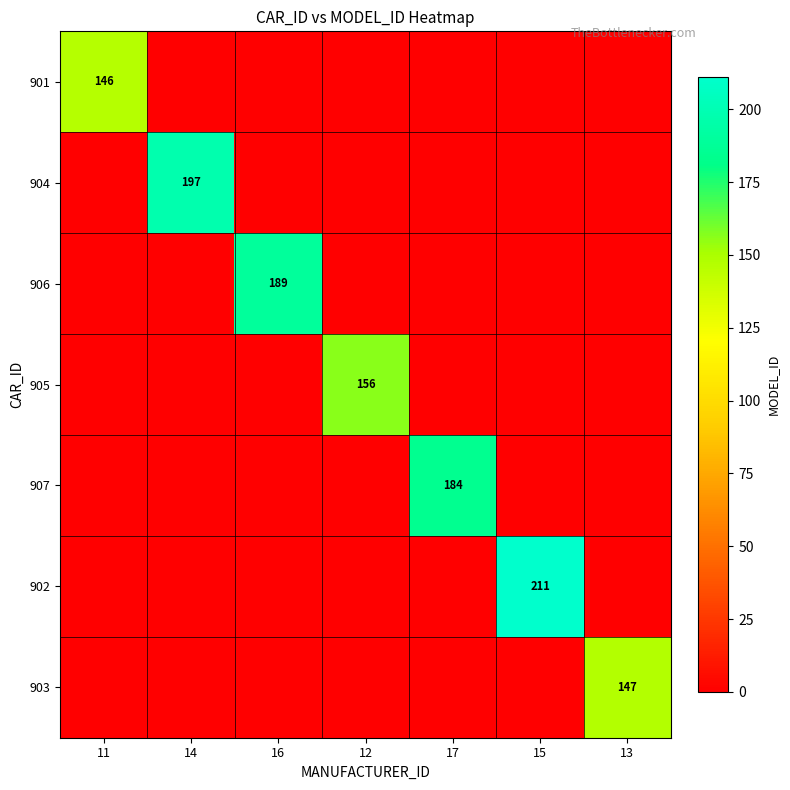

The 902 series shows 211 at 15. True or false?

True